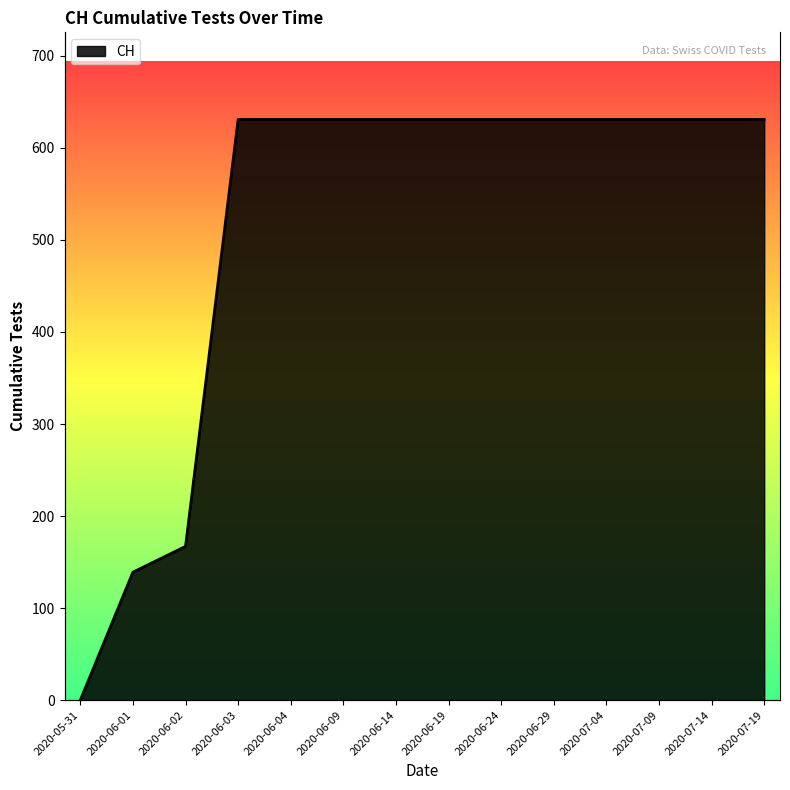

Where is the data nearest to the value 315?

2020-06-02